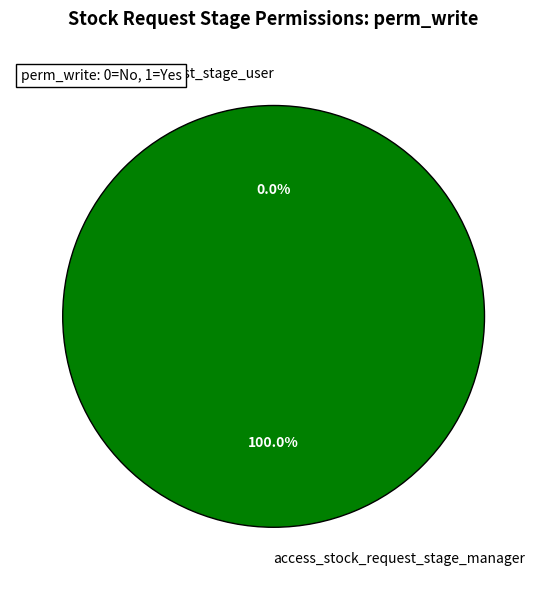

To the nearest percent, what is the difference between the largest and smallest slice percentages?

100%